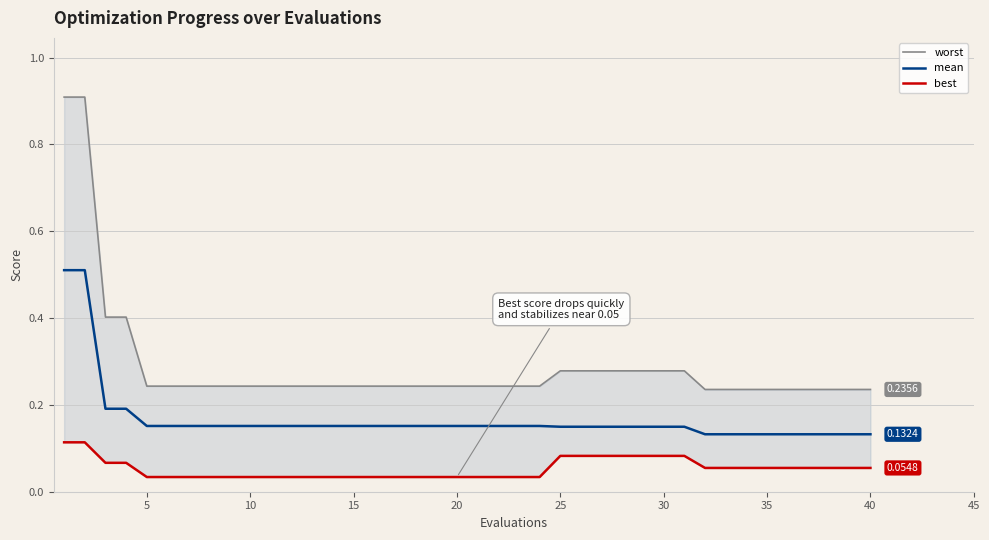

True or false: best and worst cross at least once.

False